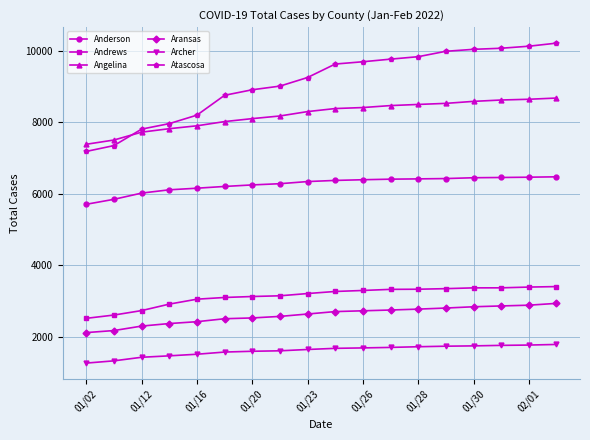

True or false: Andrews and Archer cross at least once.

False